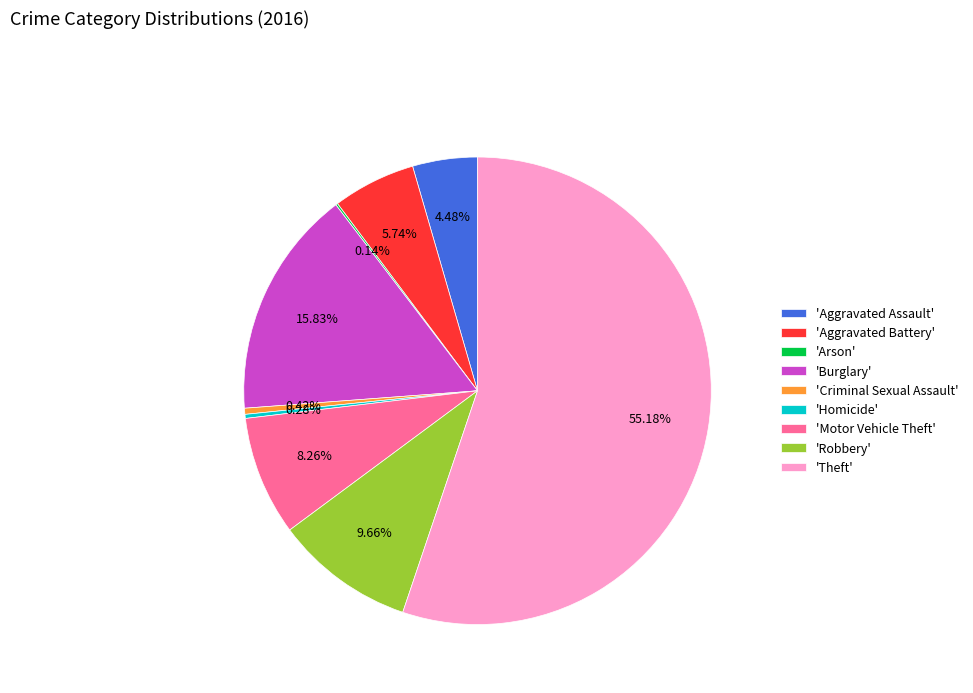

Approximately how many times larger is the value at 'Theft' compared to 'Motor Vehicle Theft'?

6.7